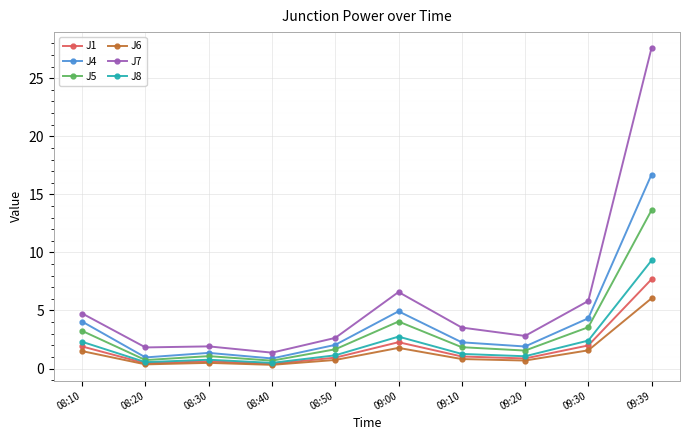

True or false: J7 and J4 intersect in this chart.

False